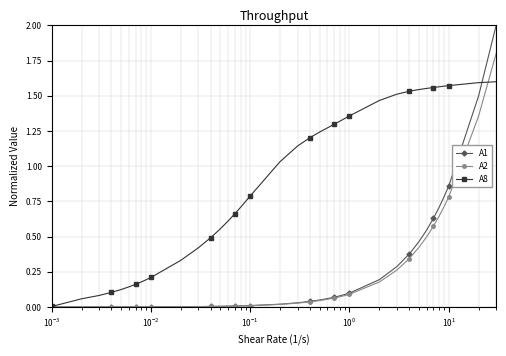

Which series ends up on top after the final intersection of A8 and A2?

A2